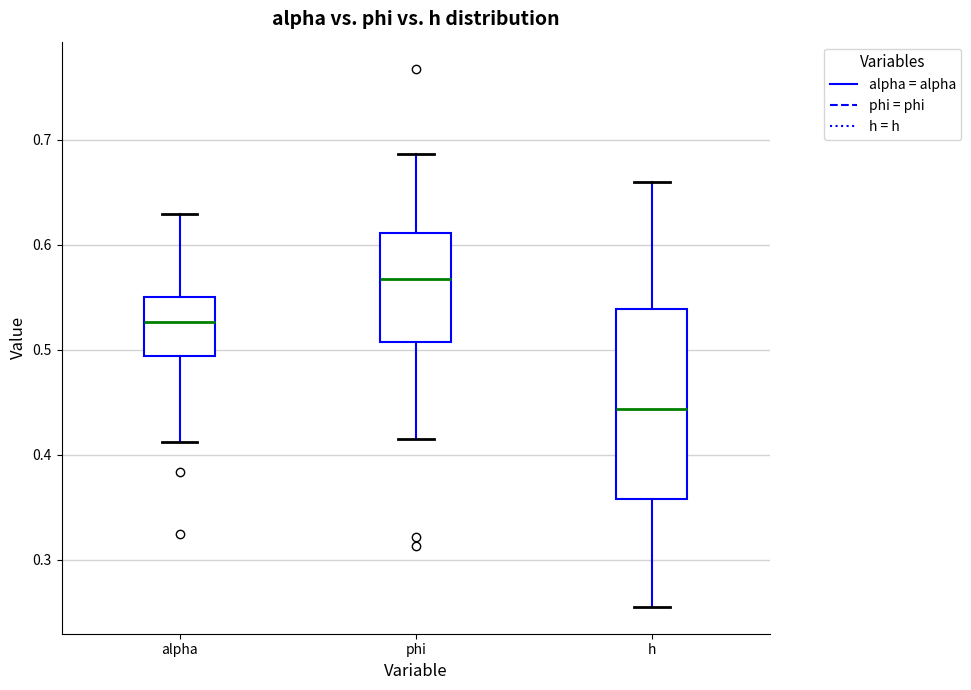

Reading left to right, transcribe this box plot: for each box, give where its median line is, the range the box spans, and where its two whiskers end, as read against the y-axis. The values are not printed on the chart, so give them approximately, as read against the axis.

alpha: median 0.53, box 0.49 to 0.55, whiskers 0.41 to 0.63
phi: median 0.57, box 0.51 to 0.61, whiskers 0.42 to 0.69
h: median 0.44, box 0.36 to 0.54, whiskers 0.26 to 0.66